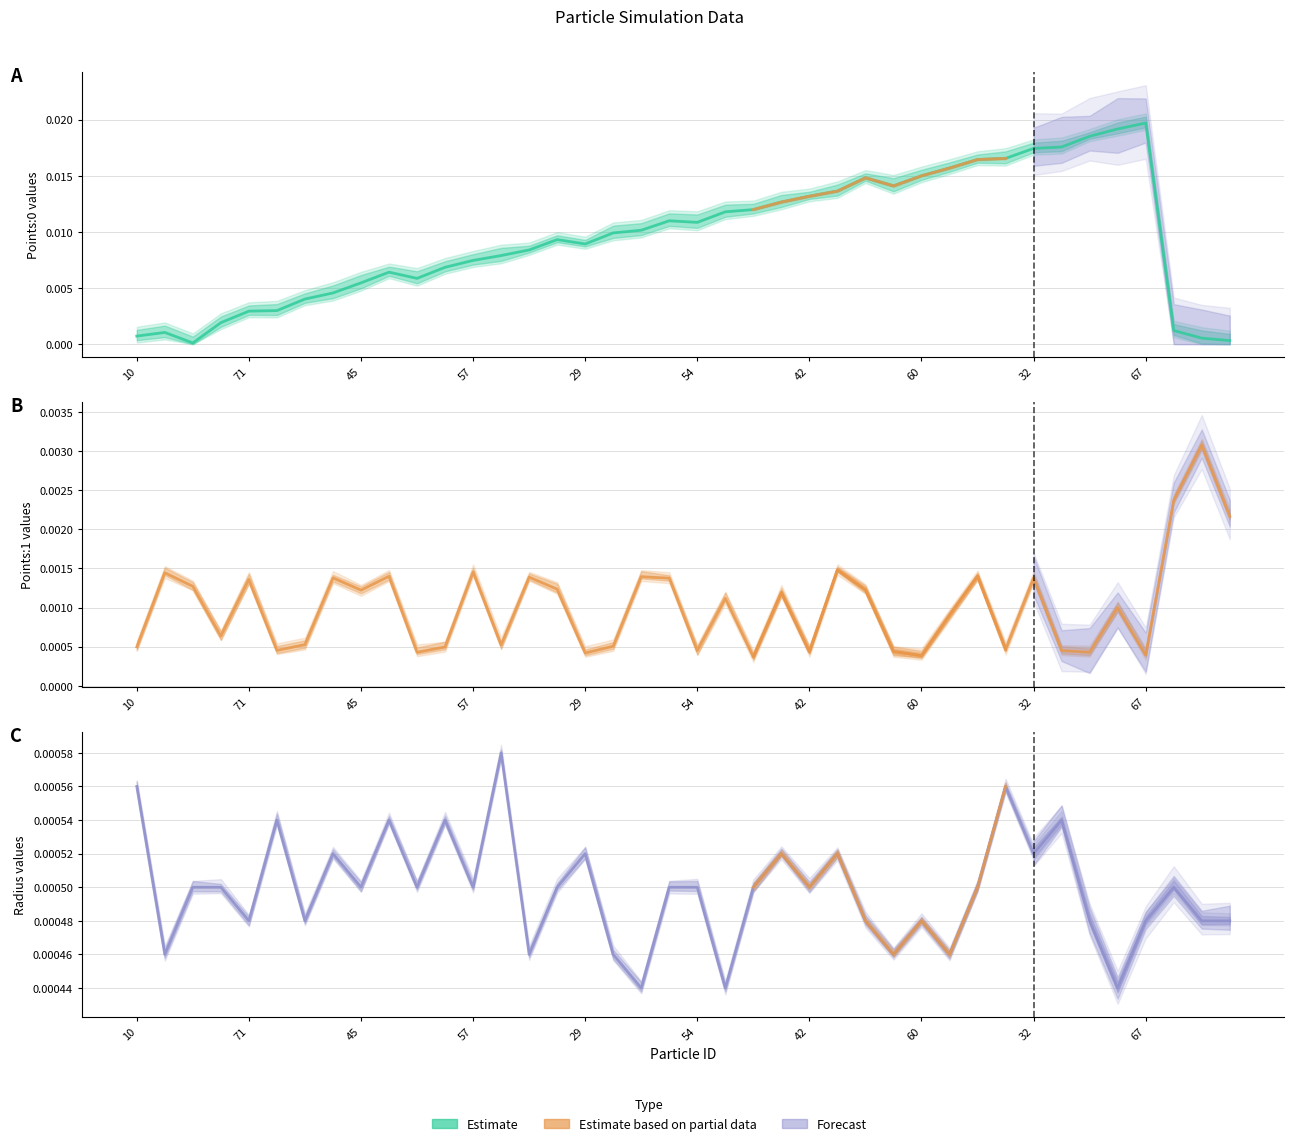

What is the label of the 26th point from the left?

28